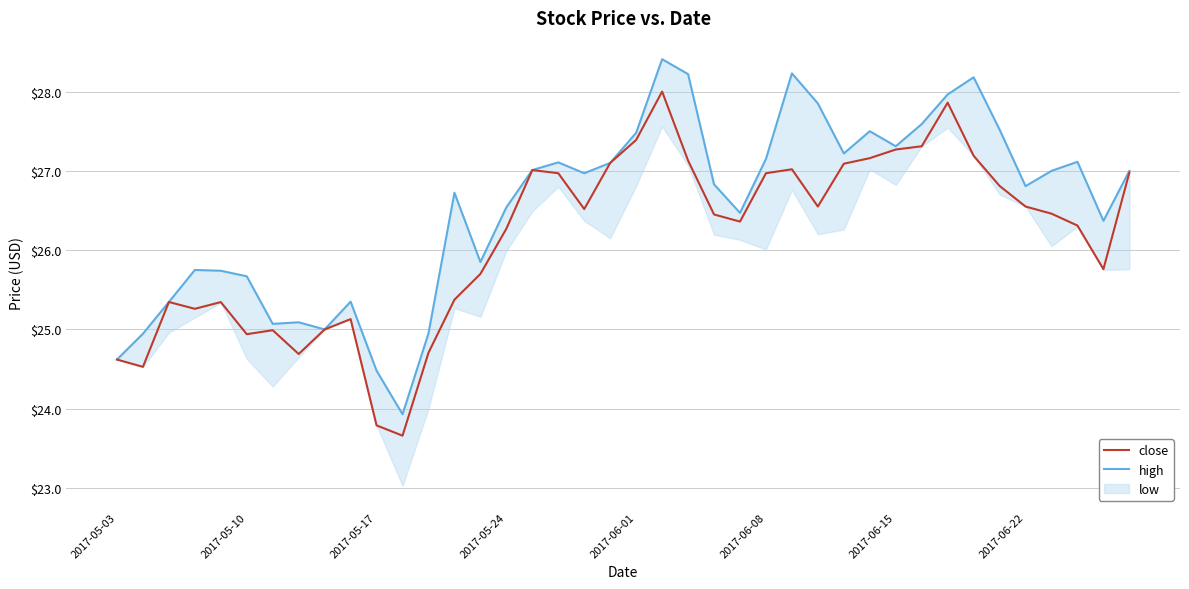

Where does the close series first go above 26?

2017-05-24